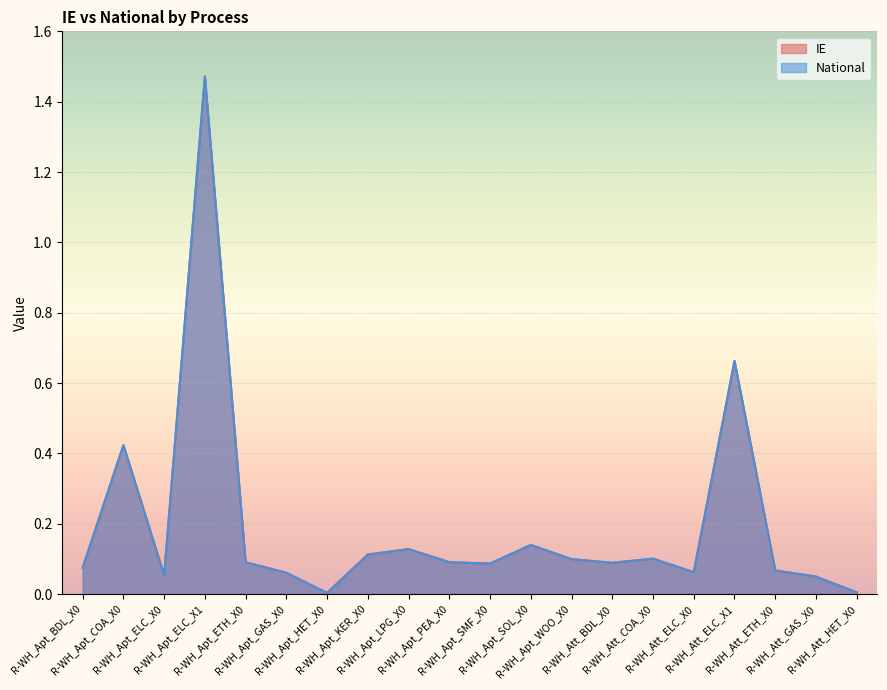

In National, how many points are lower than both neighbors (excluding endpoints)?

5